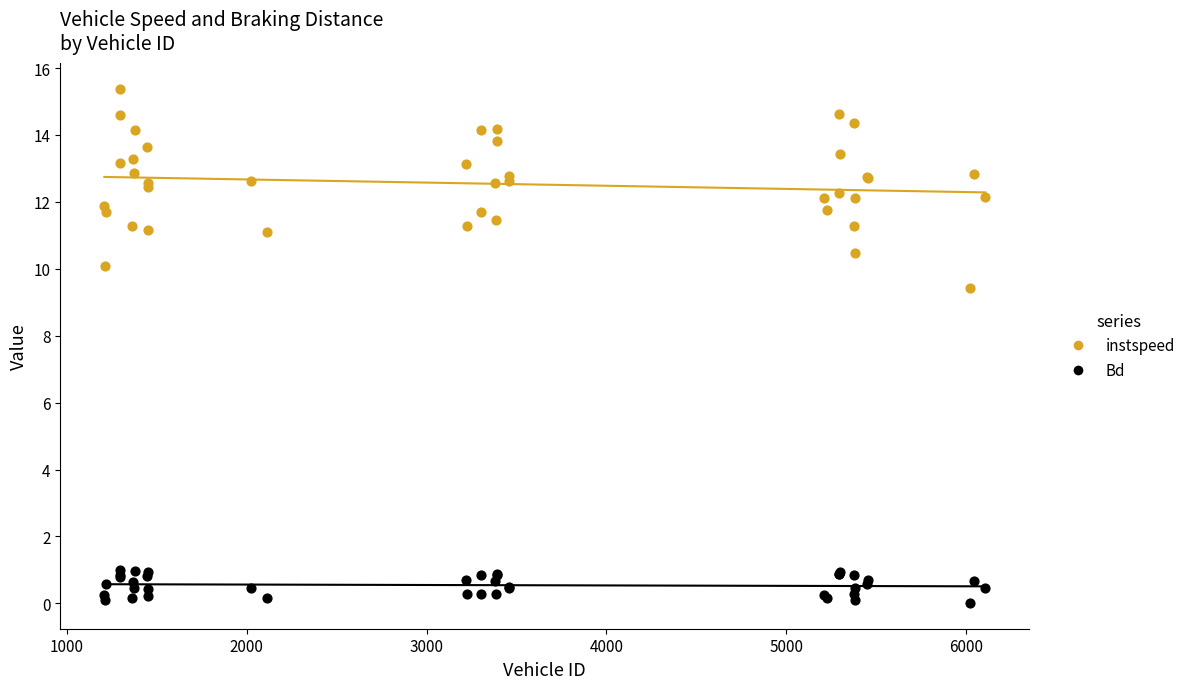

Which series has the widest spread of Y values?

instspeed